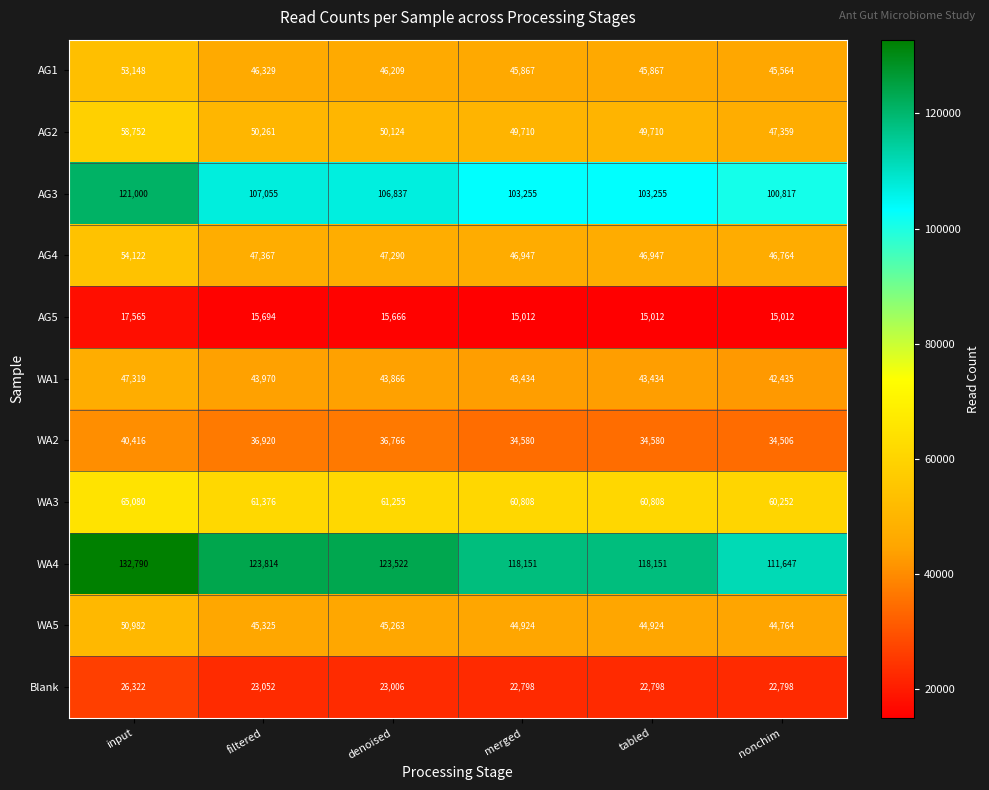

Which series has the largest total across all categories?

WA4